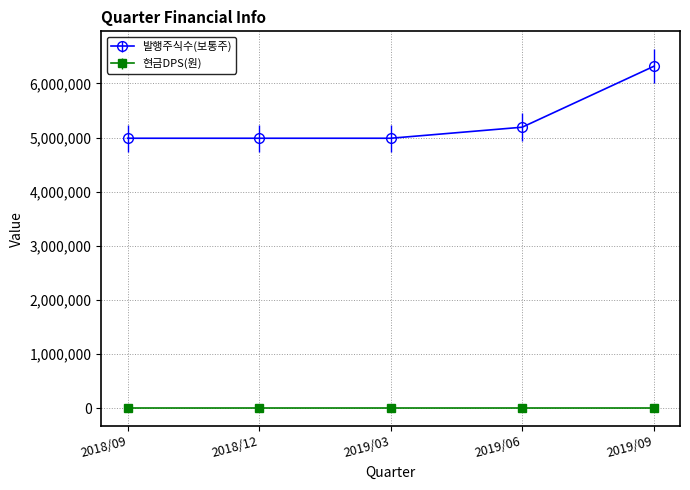

Which series has the widest spread of values?

발행주식수(보통주)